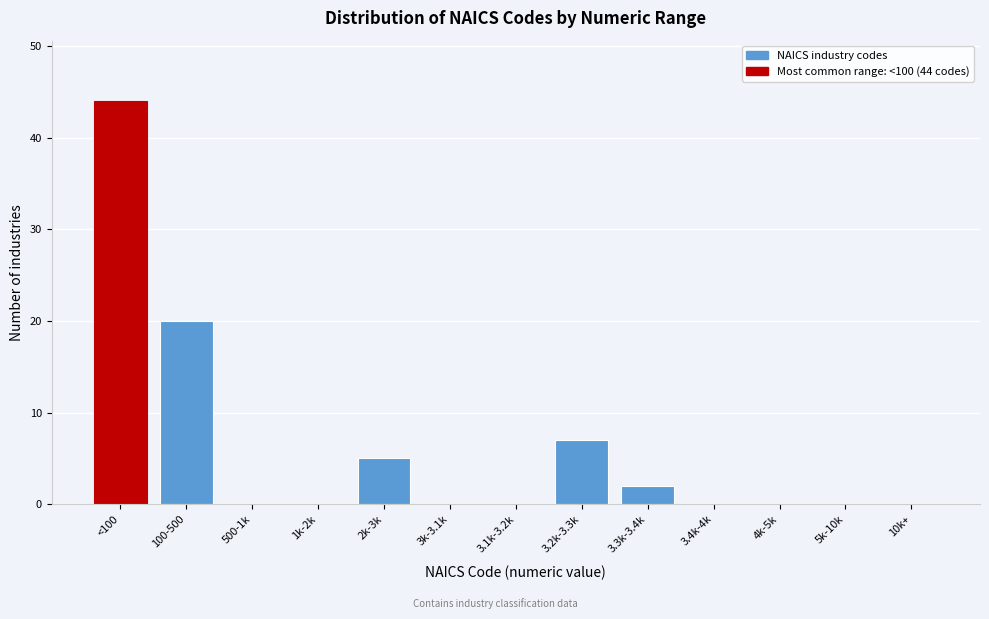

Reading right to left, list all the values displayed in this chart.

10k+=0	5k-10k=0	4k-5k=0	3.4k-4k=0	3.3k-3.4k=2	3.2k-3.3k=7	3.1k-3.2k=0	3k-3.1k=0	2k-3k=5	1k-2k=0	500-1k=0	100-500=20	<100=44